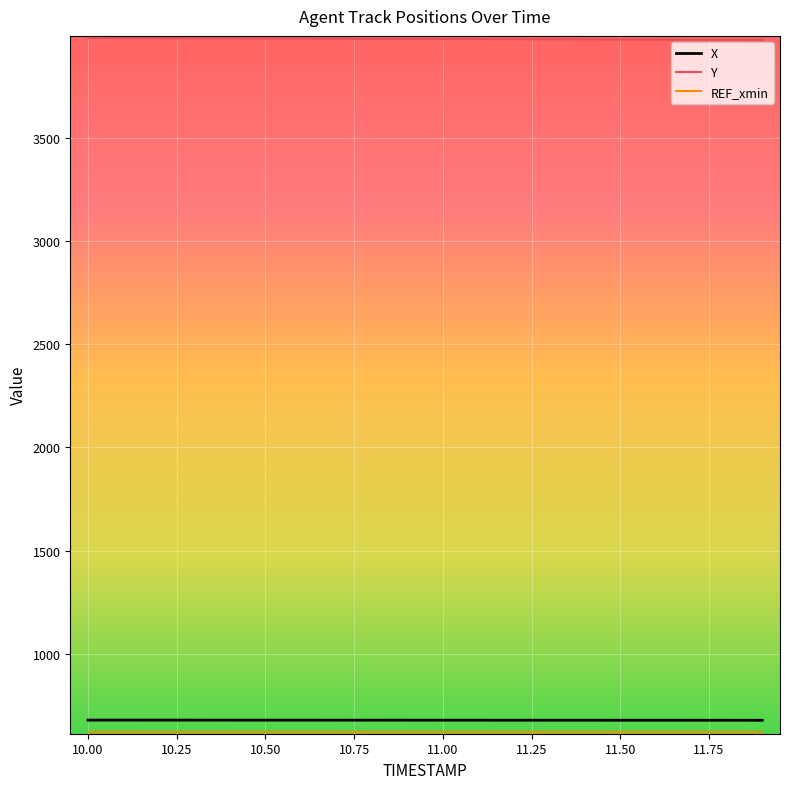

True or false: Y and X cross at least once.

False